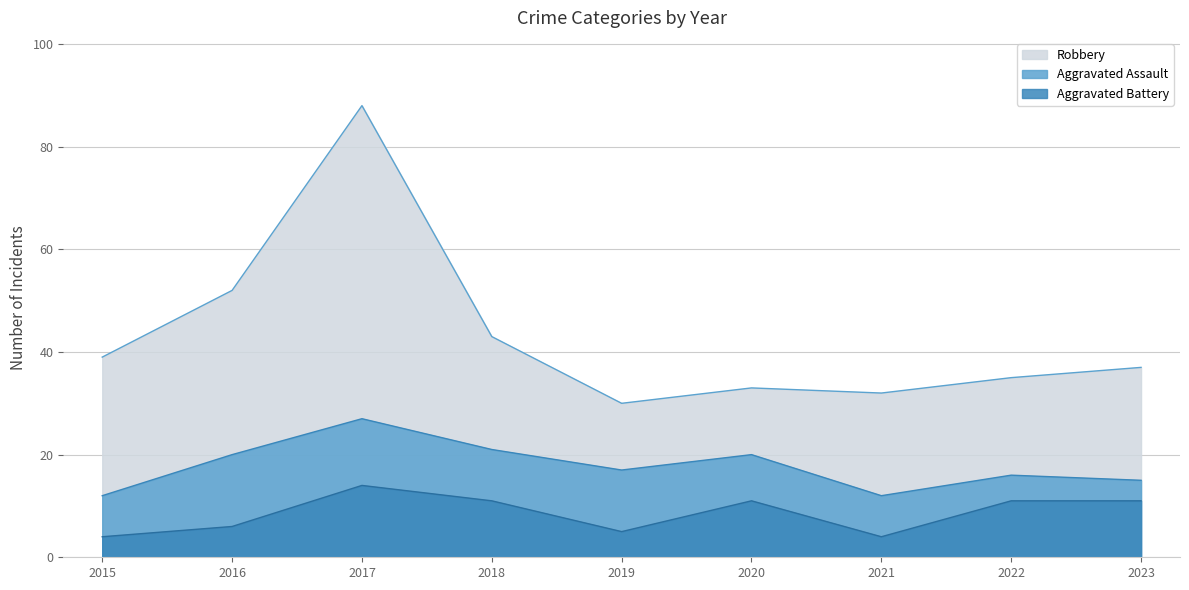

List the series in order of their peak value, highest first.

Robbery, Aggravated Assault, Aggravated Battery